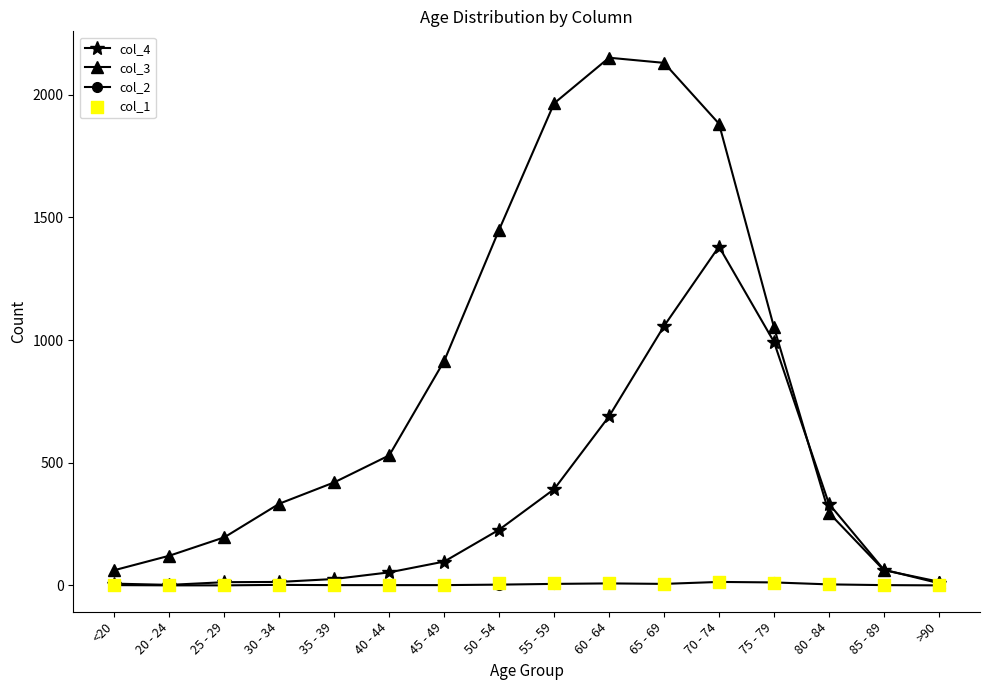

What is the total value across all series at 50 - 54?

1689